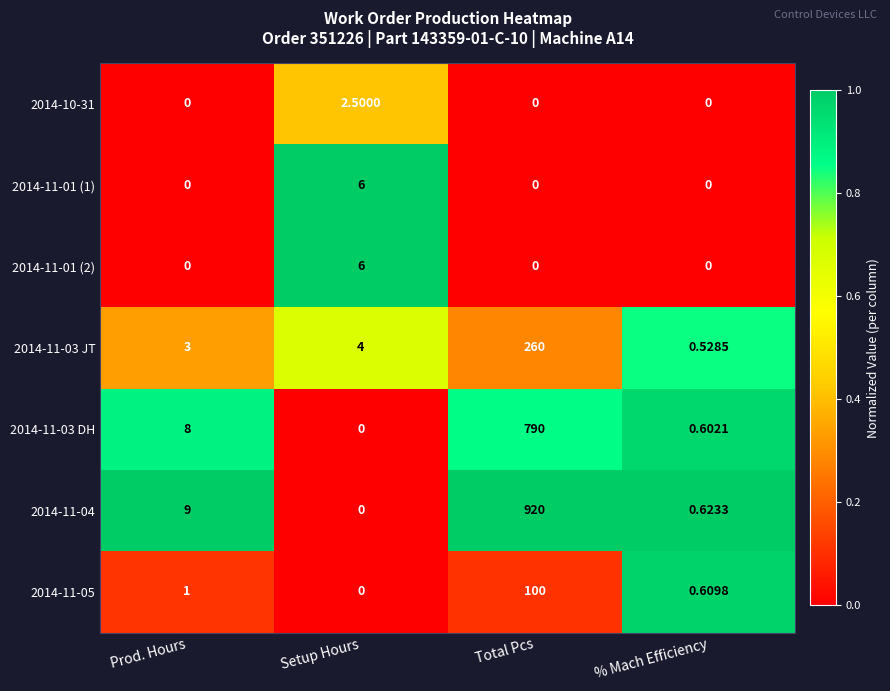

How many series are shown in this chart?

7